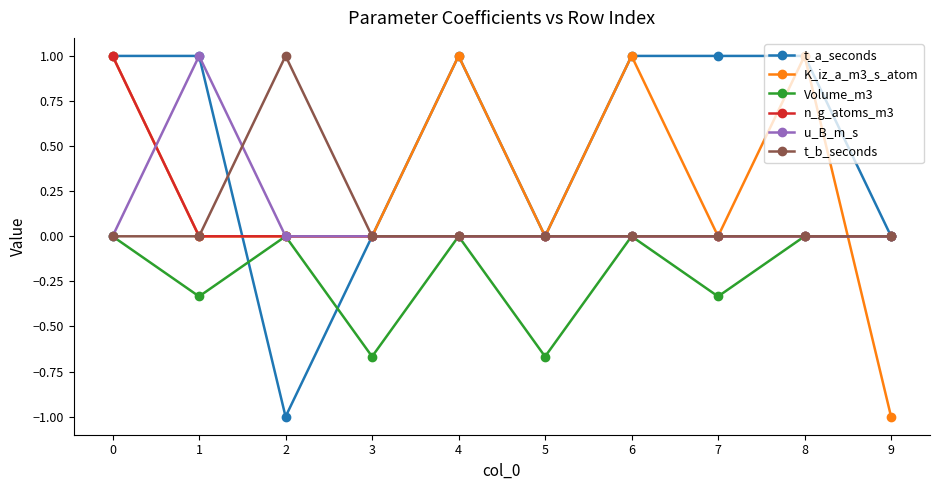

Where is the first local minimum for Volume_m3?

1